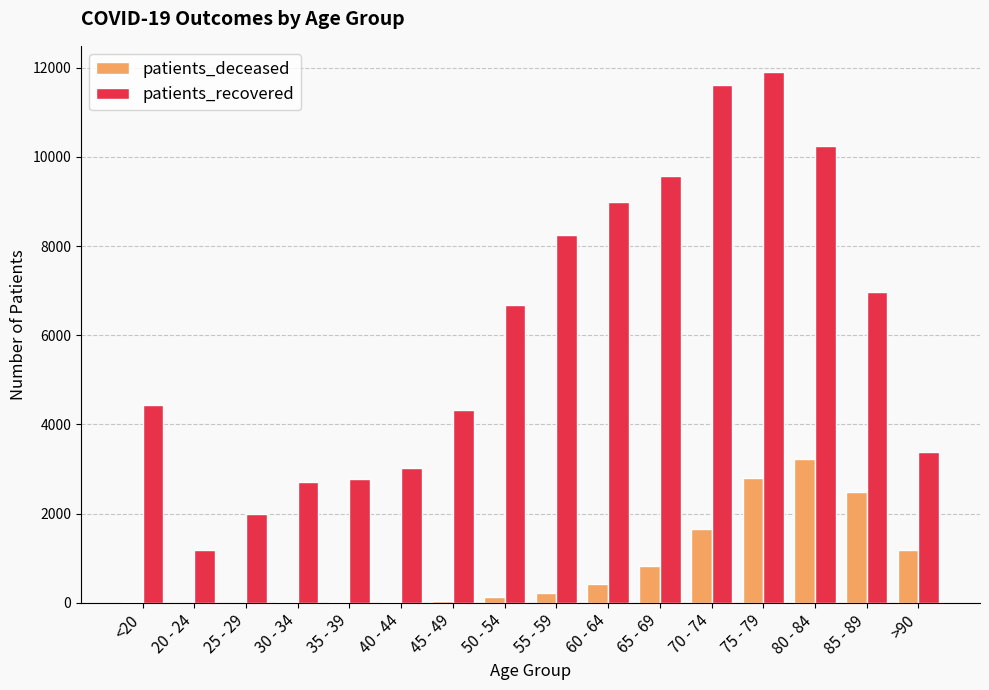

How many distinct data groups are displayed?

2